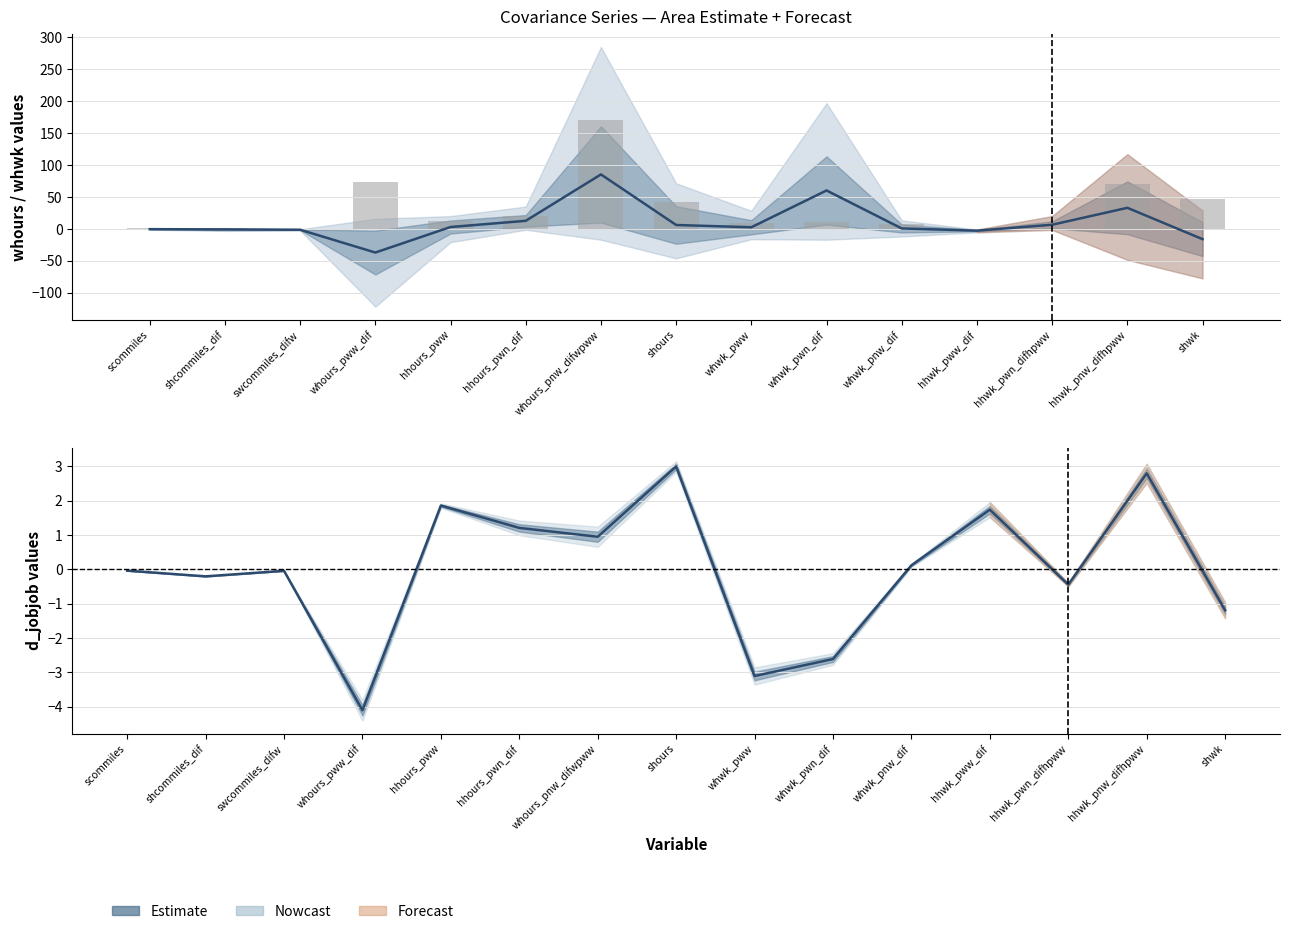

How many data points are less than 0?

8